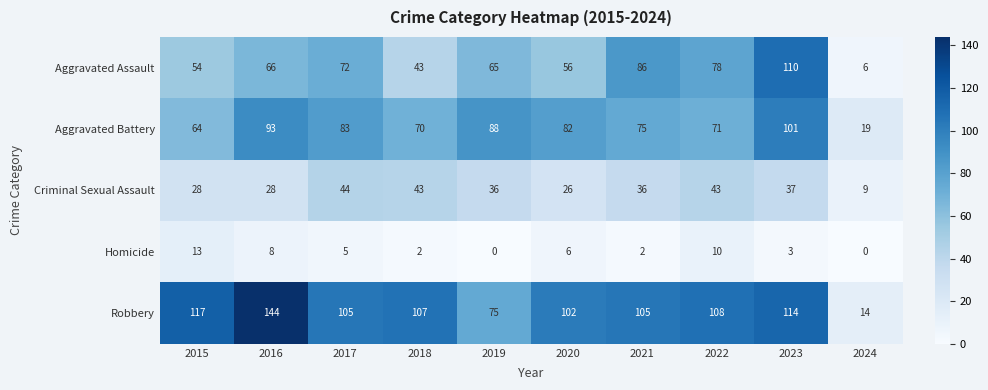

At which category is the sum across all series the highest?

2023